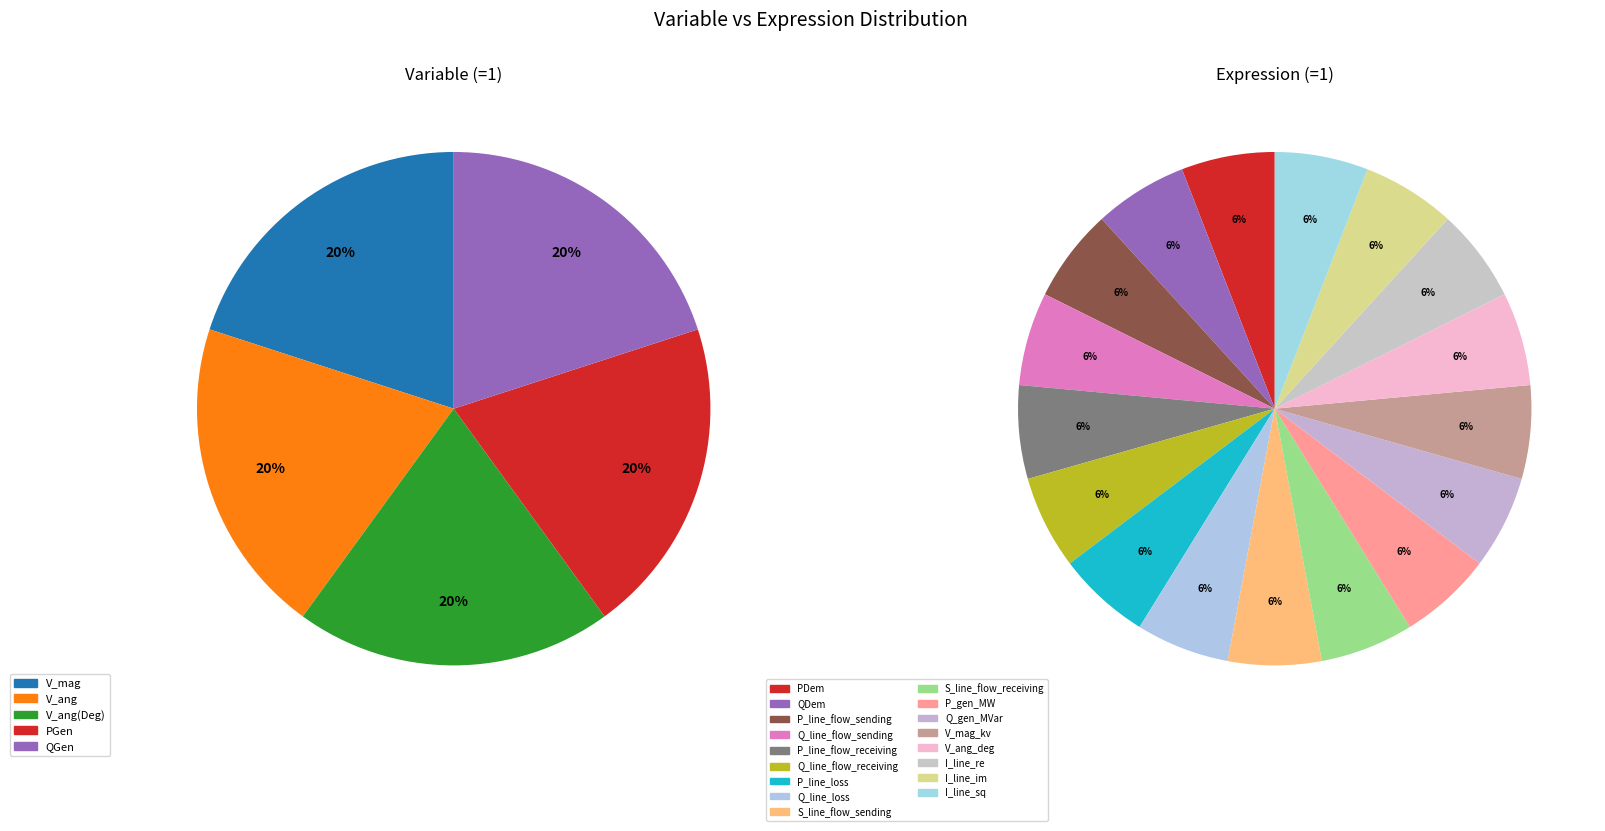

What percentage is the I_line_im slice, to the nearest percent?

6%